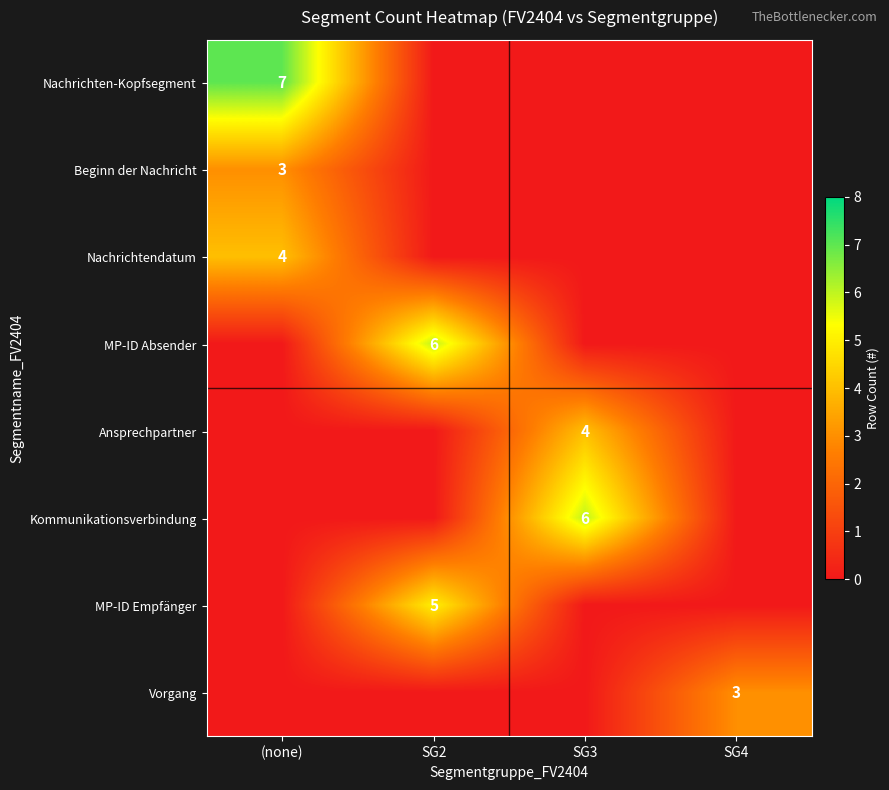

True or false: MP-ID Empfänger has a value of 8 at SG2.

False